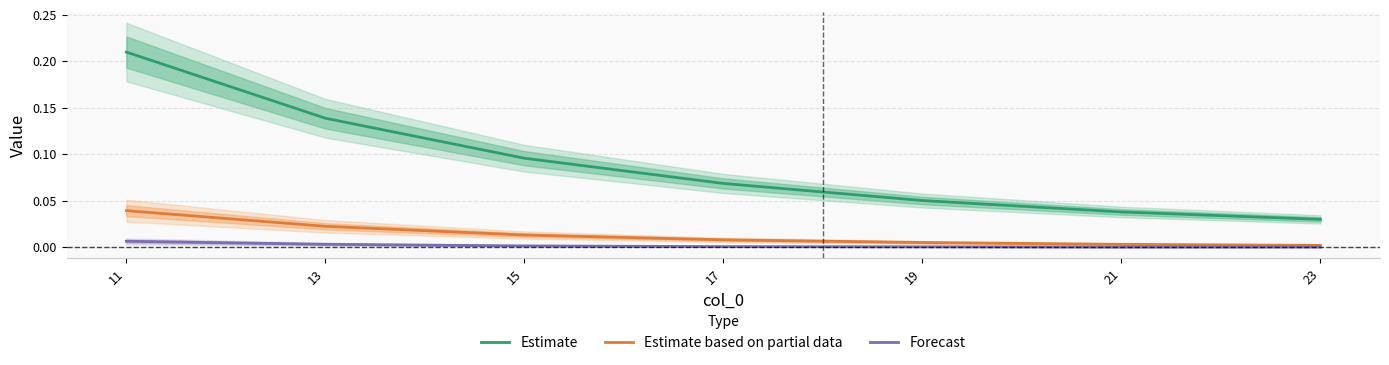

Reading left to right, list all the values displayed in this chart.

Estimate: 0.2	0.1	0.1	0.1	0.1	0.0	0.0
Estimate based on partial data: 0.0	0.0	0.0	0.0	0.0	0.0	0.0
Forecast: 0.0	0.0	0.0	0.0	0.0	0.0	0.0